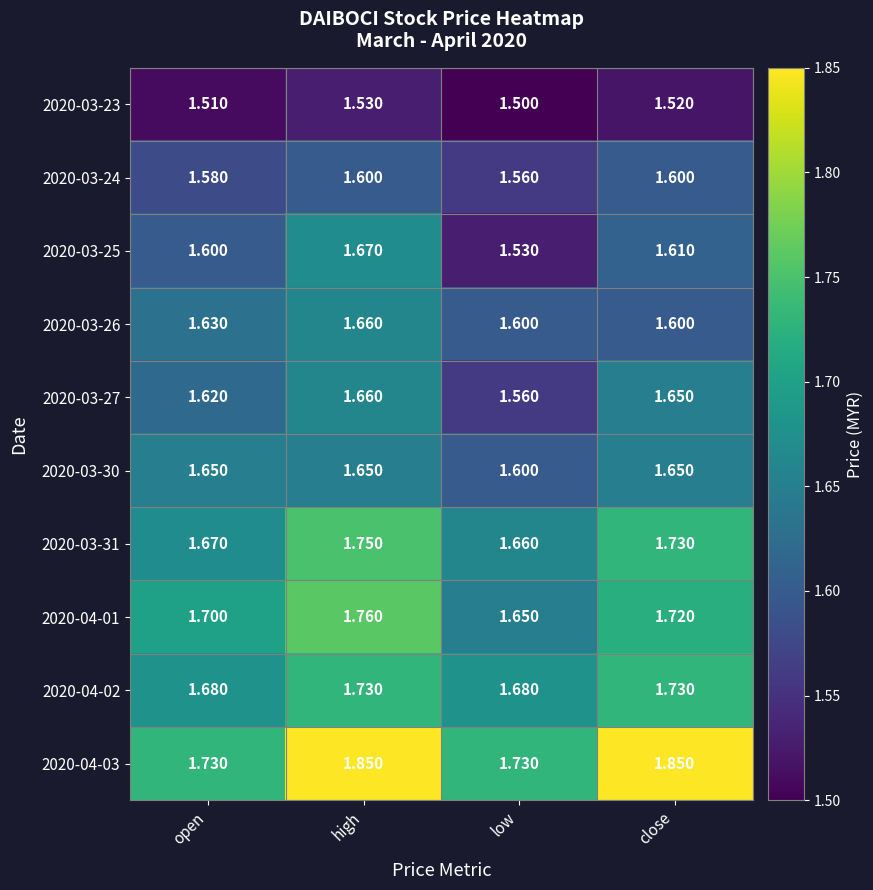

What is the total value across all series at close?

16.7